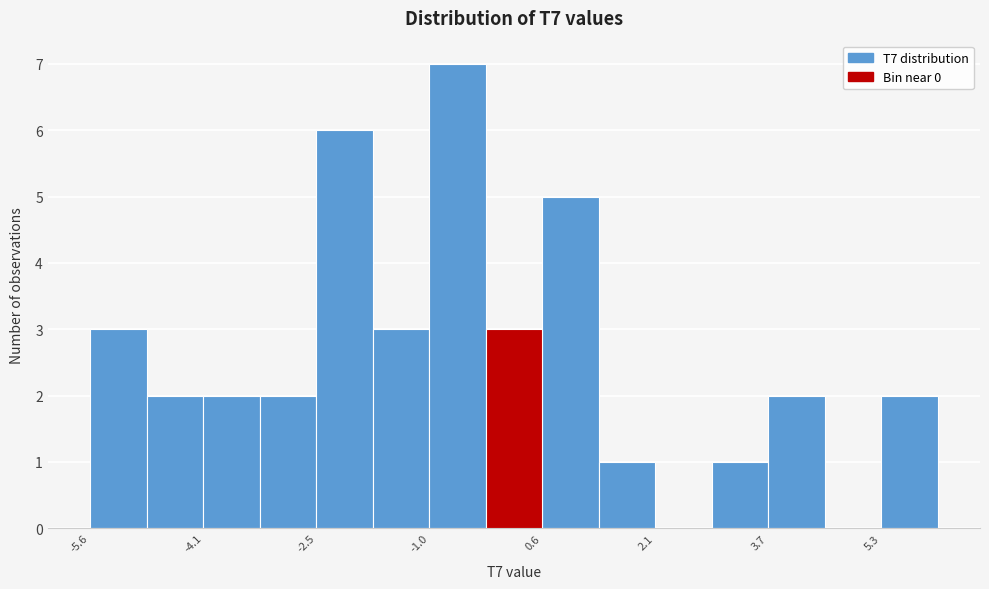

Read against the x-axis, roughly where is the centre of the tallest bar?

-0.6